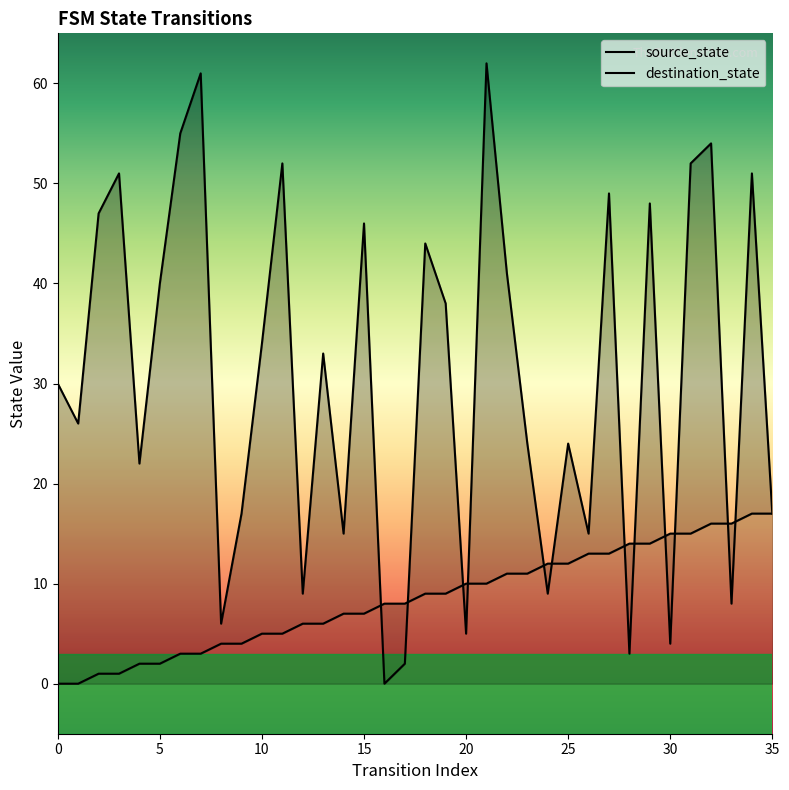

What is the difference between the maximum and minimum values in the destination_state series?

62